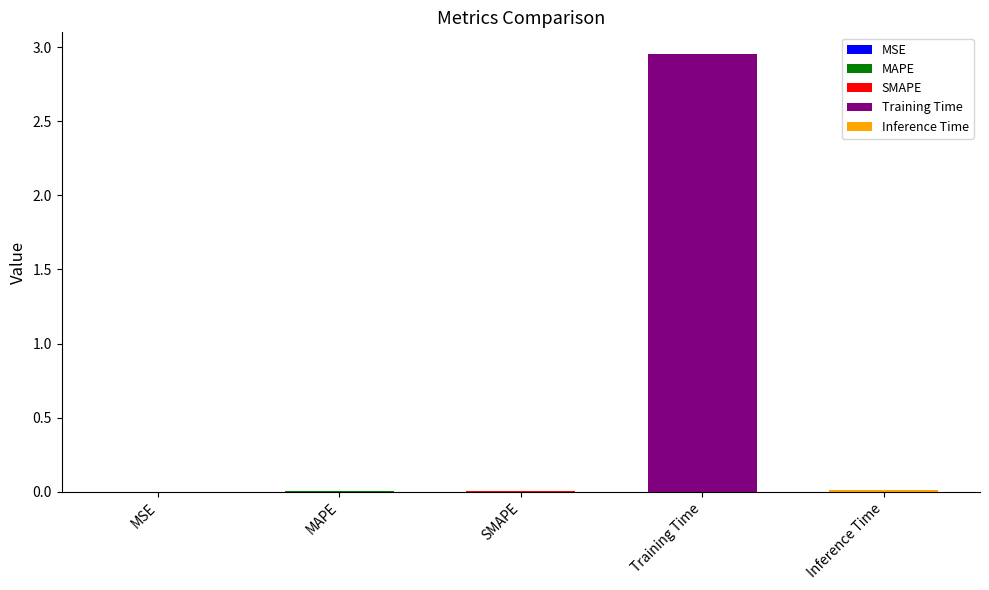

Reading left to right, what are all the values shown in this chart?

MSE=0.0	MAPE=0.0	SMAPE=0.0	Training Time=3.0	Inference Time=0.0